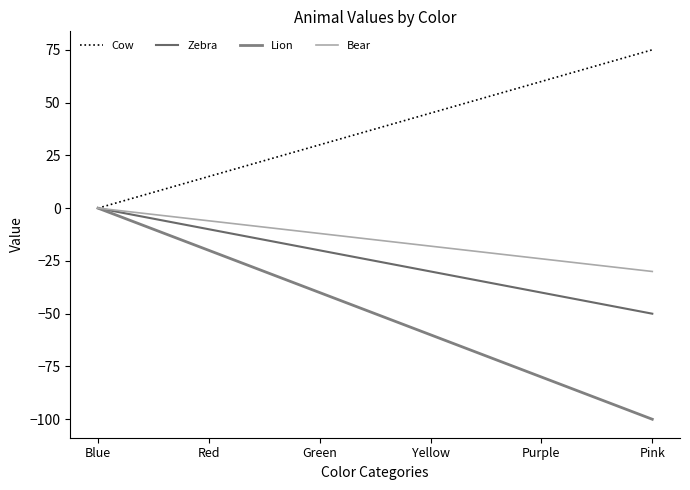

Between Blue and Yellow, which series saw the biggest shift?

Lion